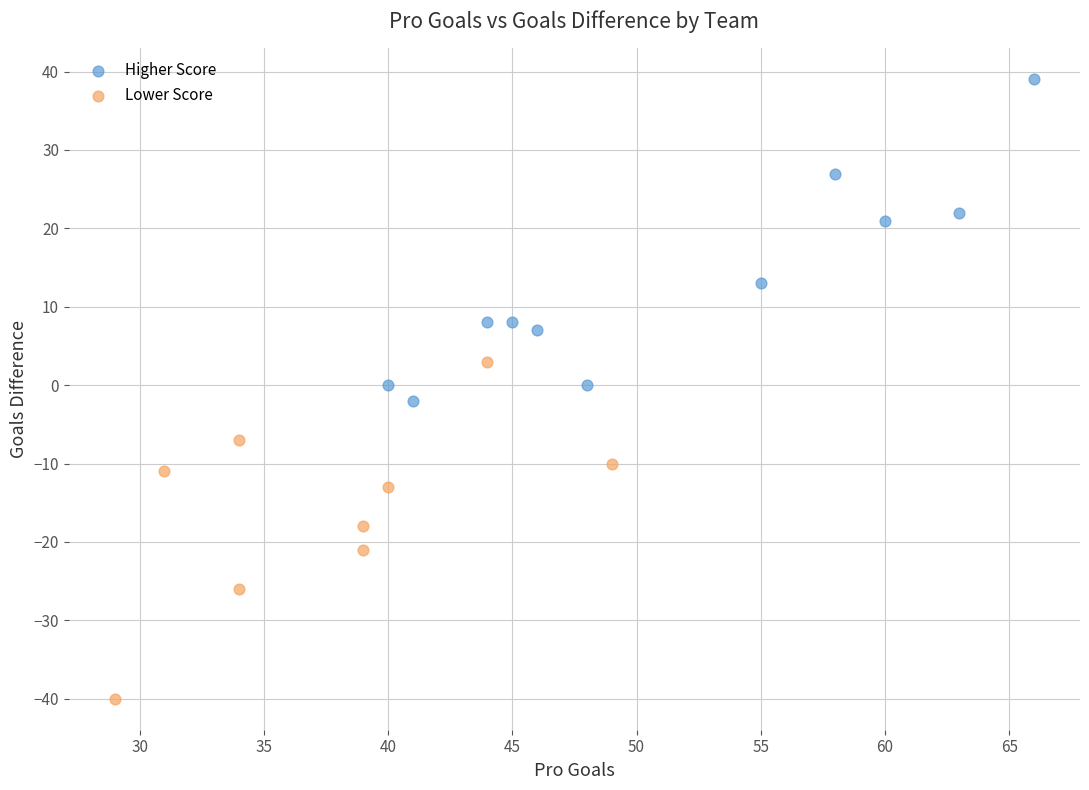

Which series contains the highest Y value?

Higher Score